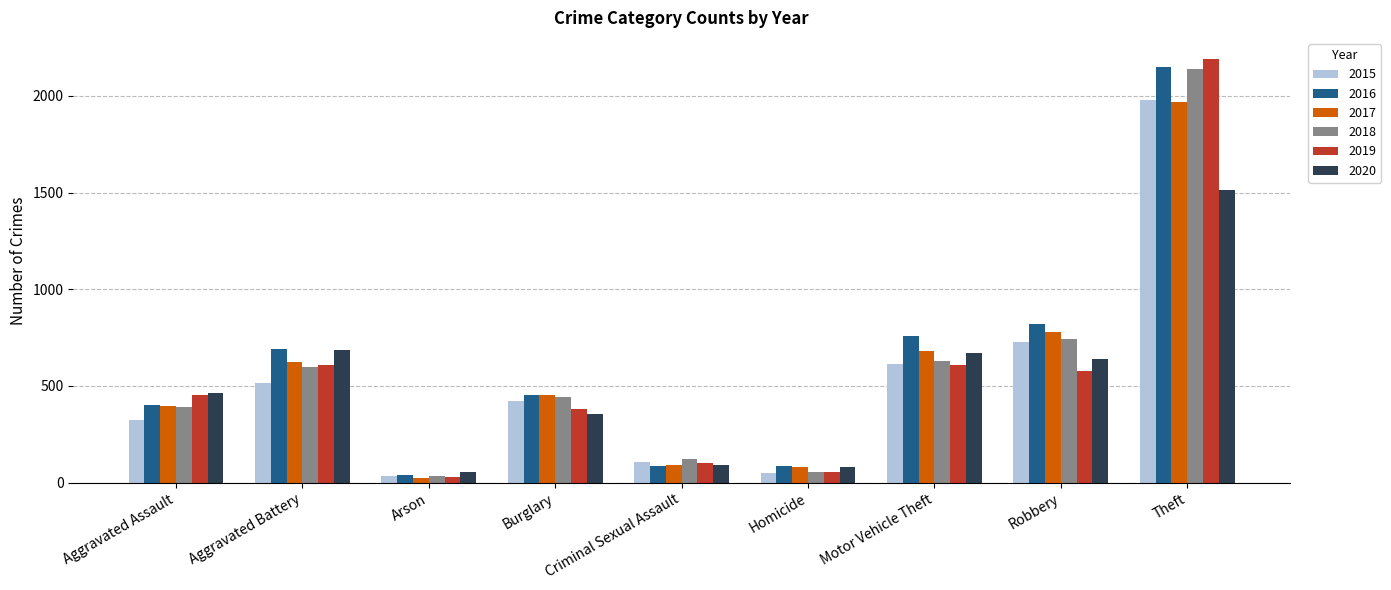

Where is 2016 nearest to the value 1094?

Robbery